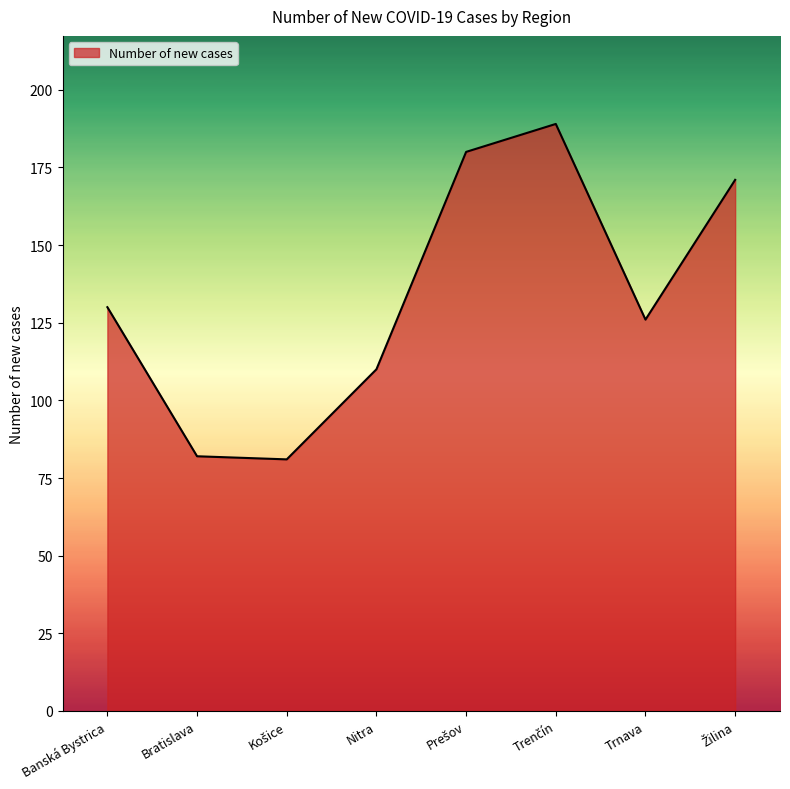

At which label is the value closest to 135?

Banská Bystrica